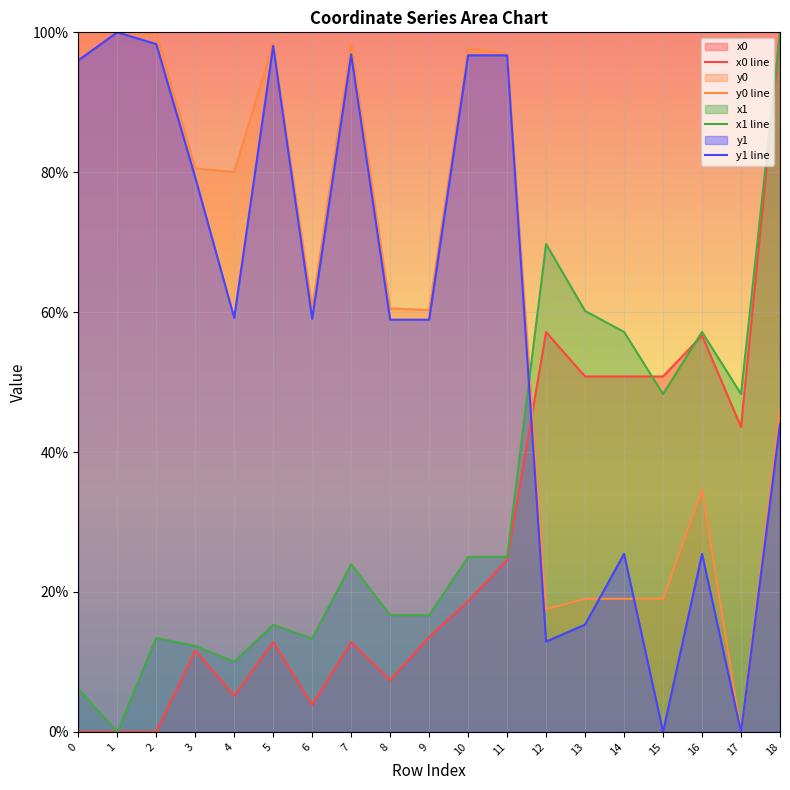

The y1 line series shows 58.9 at 8. True or false?

True